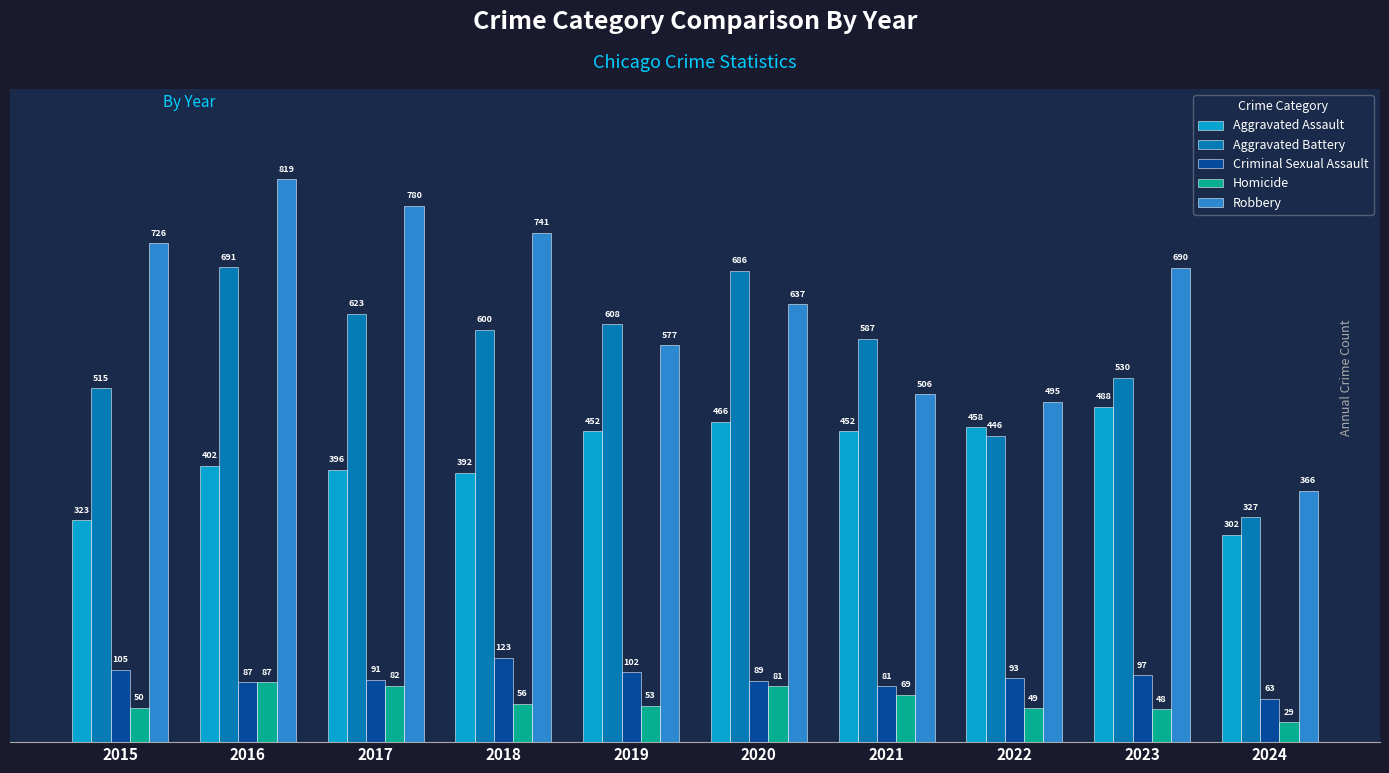

Is it true that Robbery equals 1046 at 2015?

False